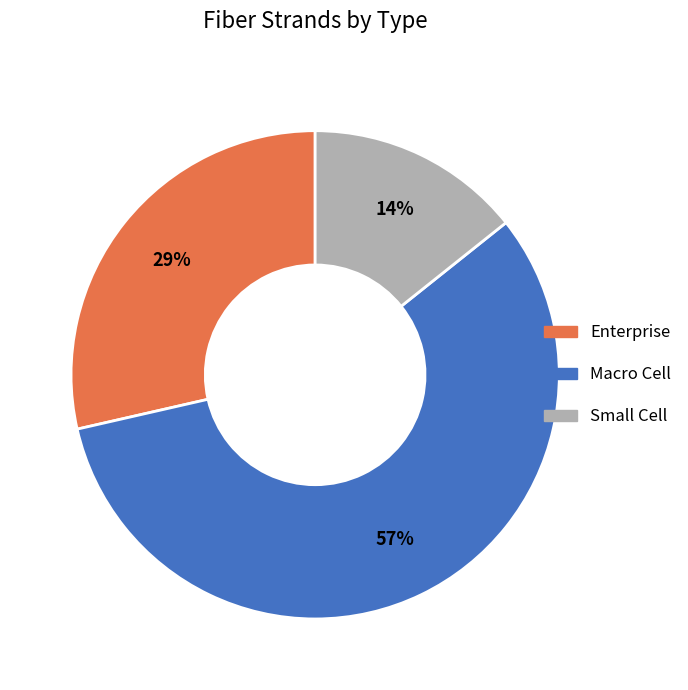

Rank the categories by value from lowest to highest.

Small Cell, Enterprise, Macro Cell